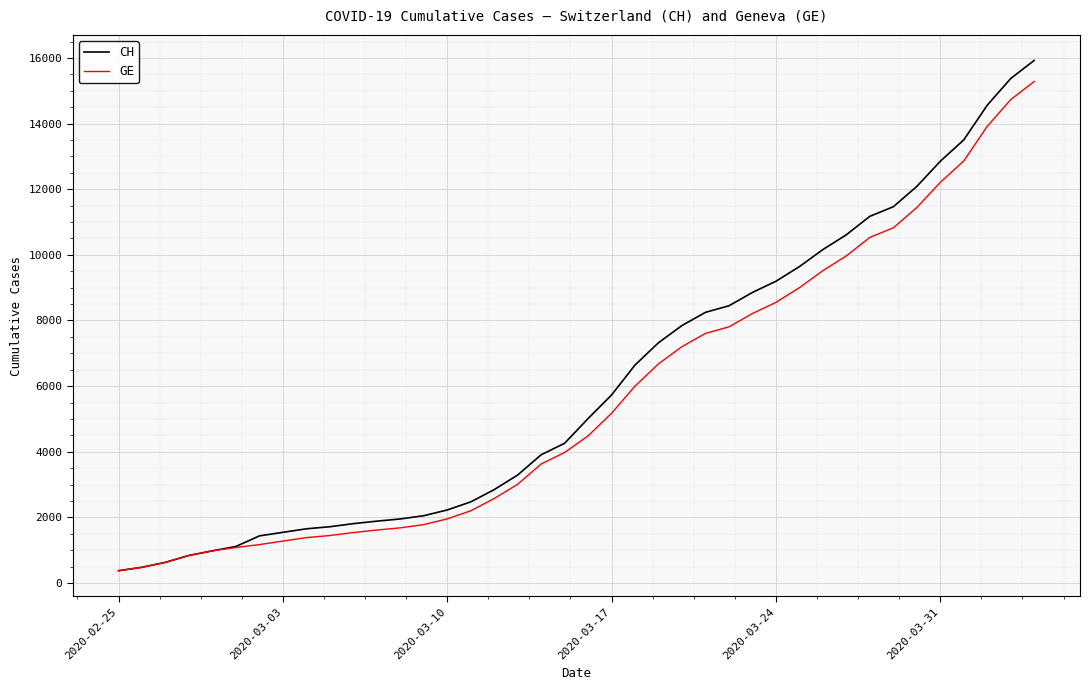

Which series has the largest range (max minus min)?

CH